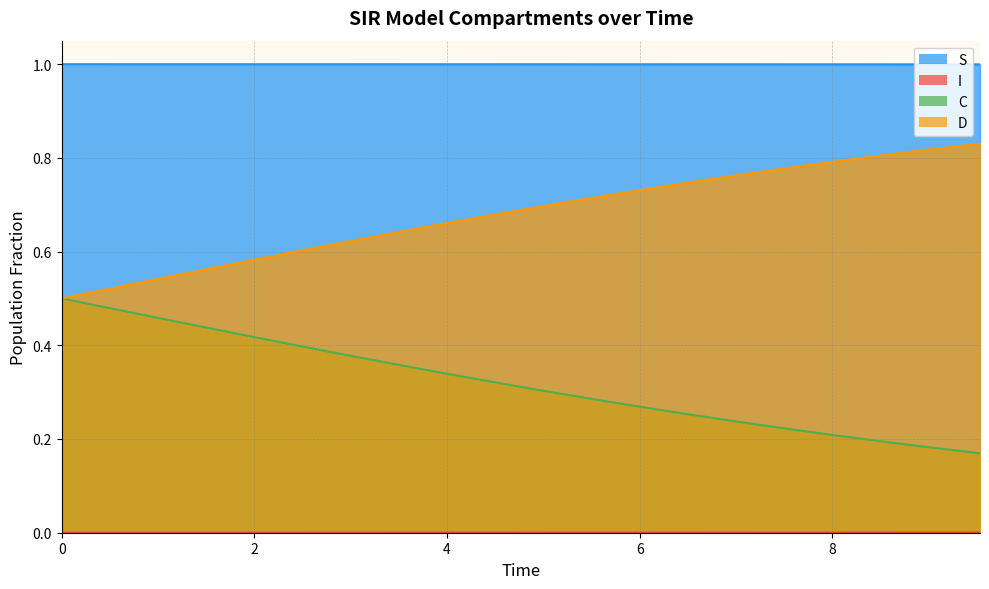

What are all the series names shown in the legend?

S, I, C, D